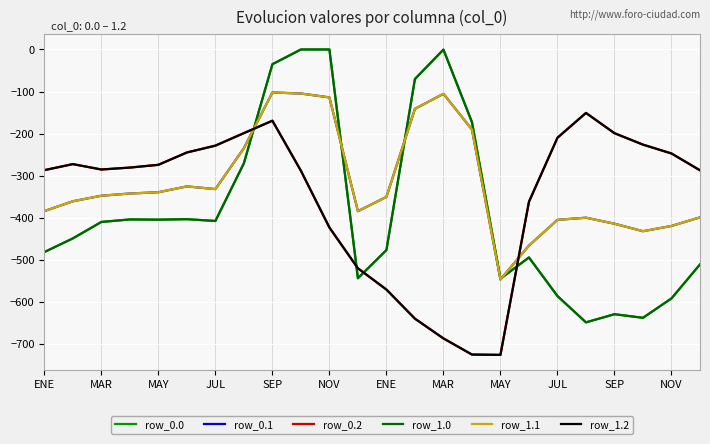

Does the chart have visible grid lines?

Yes